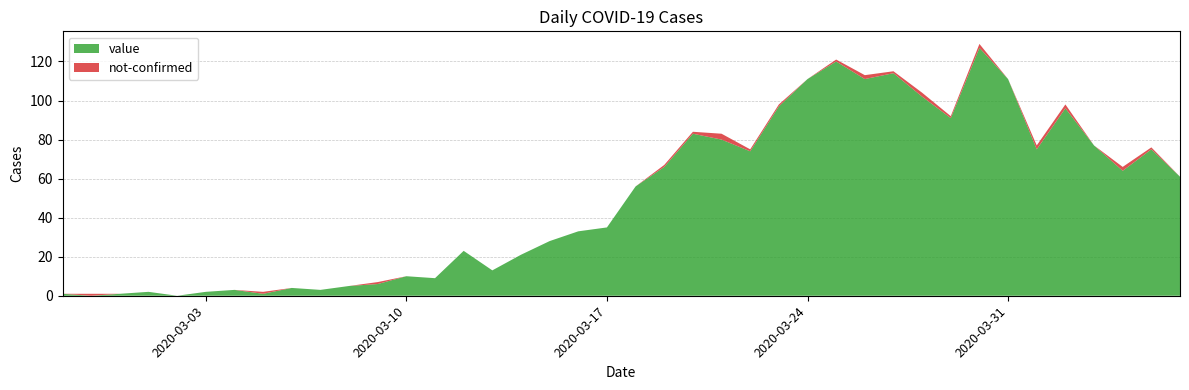

Reading left to right, transcribe all the data shown in this chart.

value: 1	0	1	2	0	2	3	1	4	3	5	6	10	9	23	13	21	28	33	35	56	66	83	80	74	97	111	120	111	114	102	91	127	111	75	96	77	64	75	61
not-confirmed: 0	1	0	0	0	0	0	1	0	0	0	1	0	0	0	0	0	0	0	0	0	1	1	3	1	1	0	1	2	1	2	1	2	0	2	2	0	2	1	0